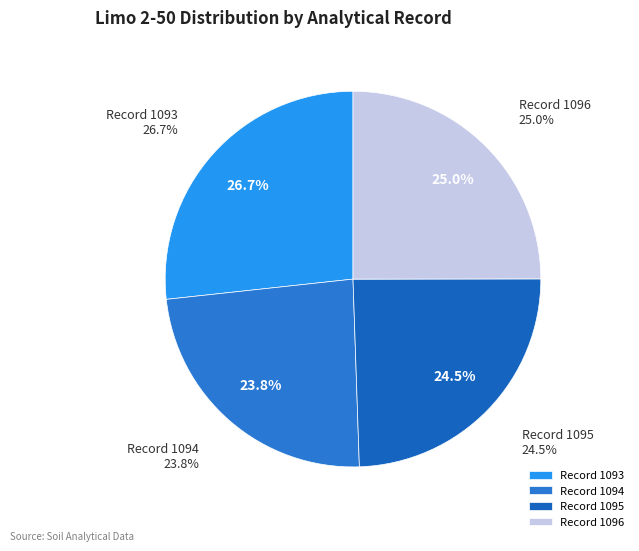

The 1096 slice represents 15% of the pie. True or false?

False